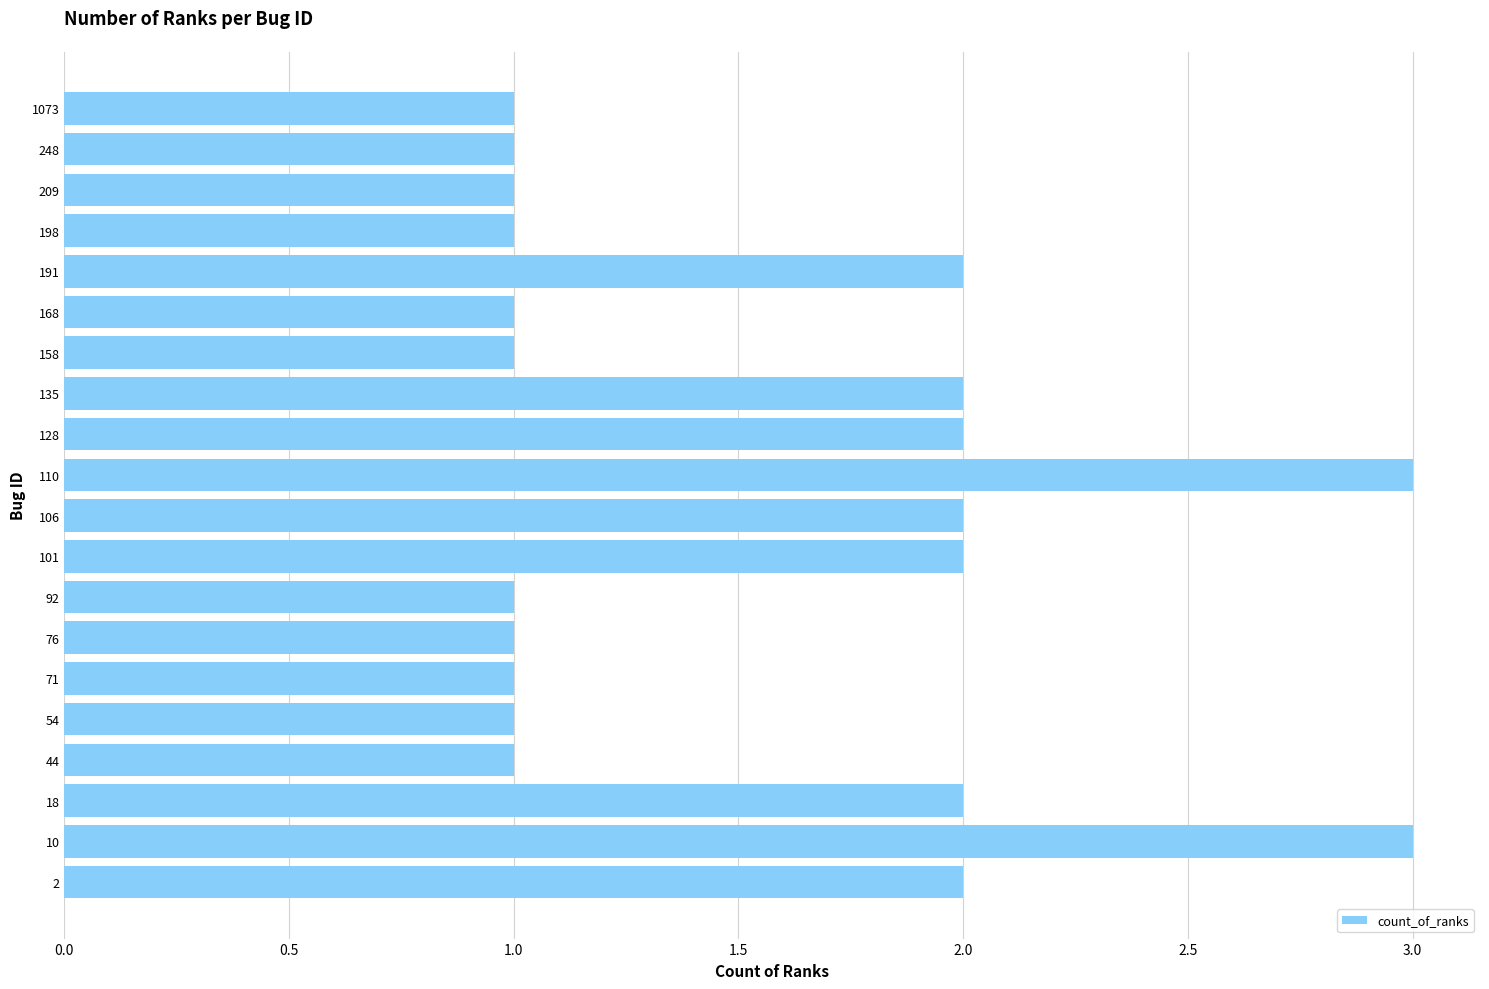

What is the difference between the maximum and second lowest values?

2